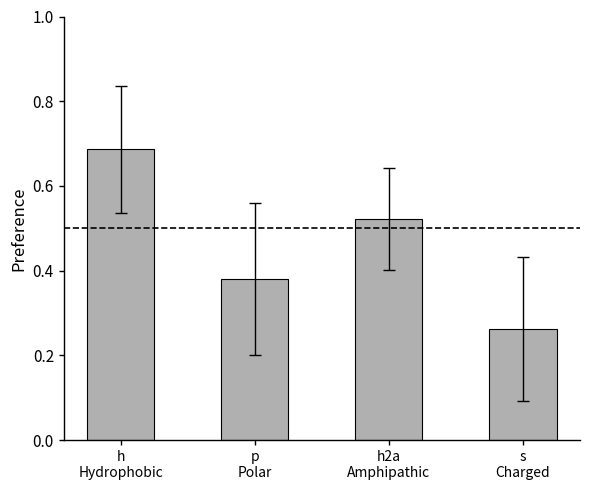

How many bars are there in total?

4